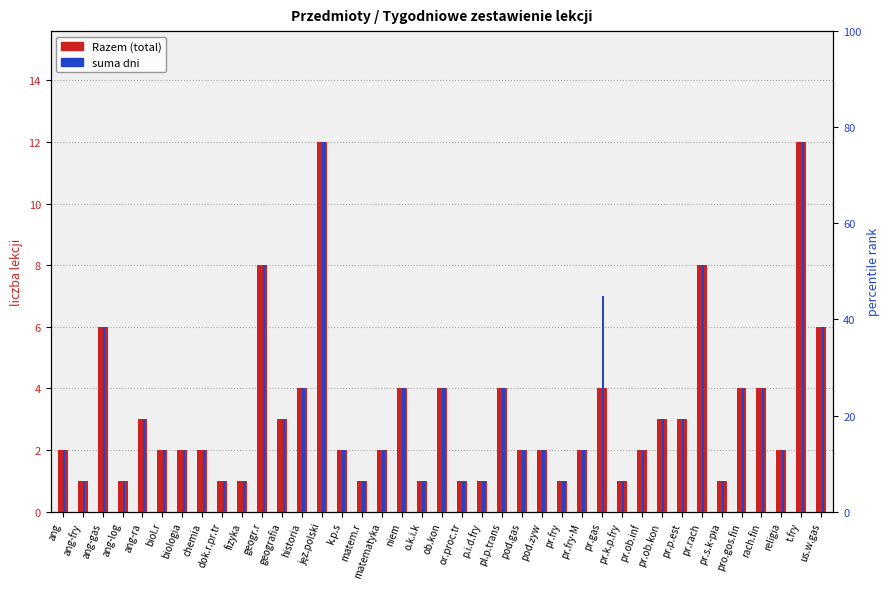

At which label is suma dni closest to 6?

ang-gas